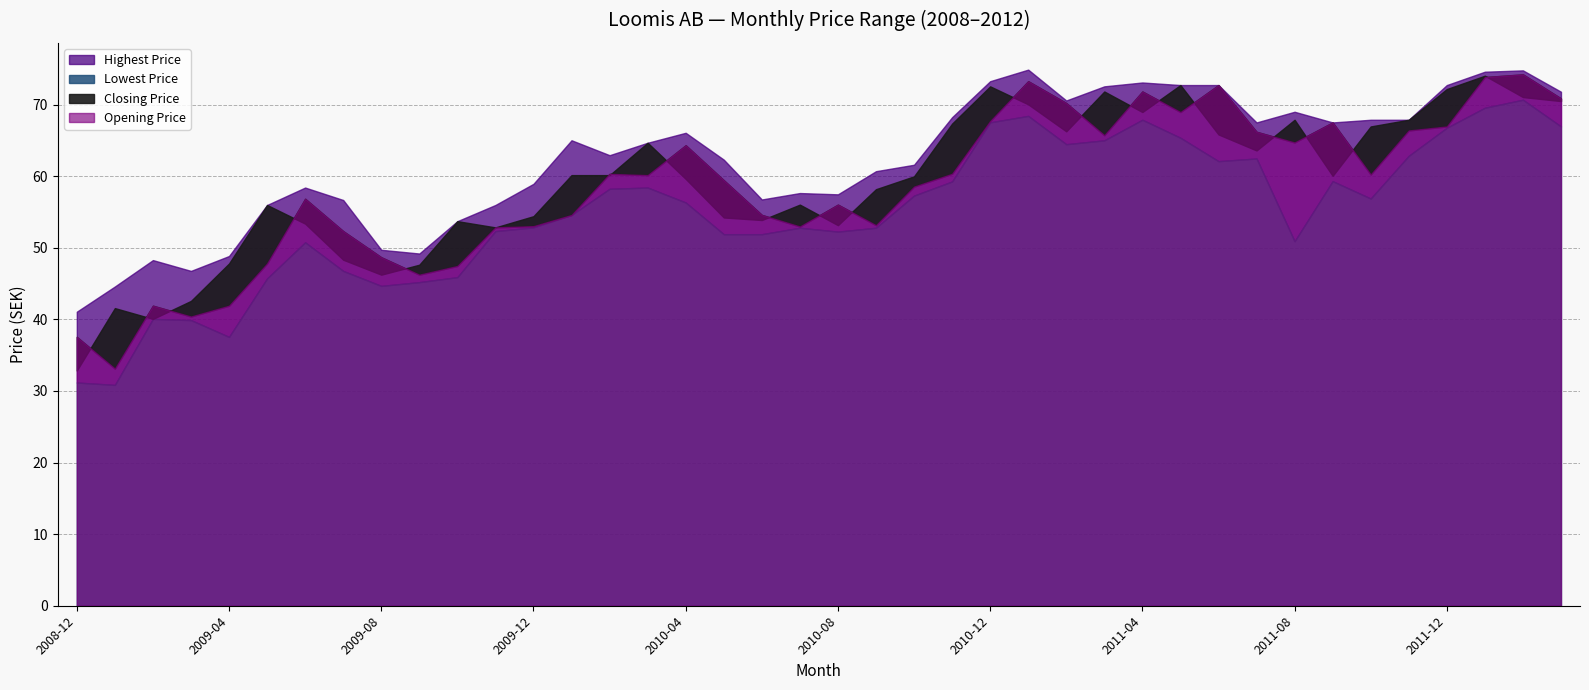

What is the label of the 35th point from the left?

2011-10